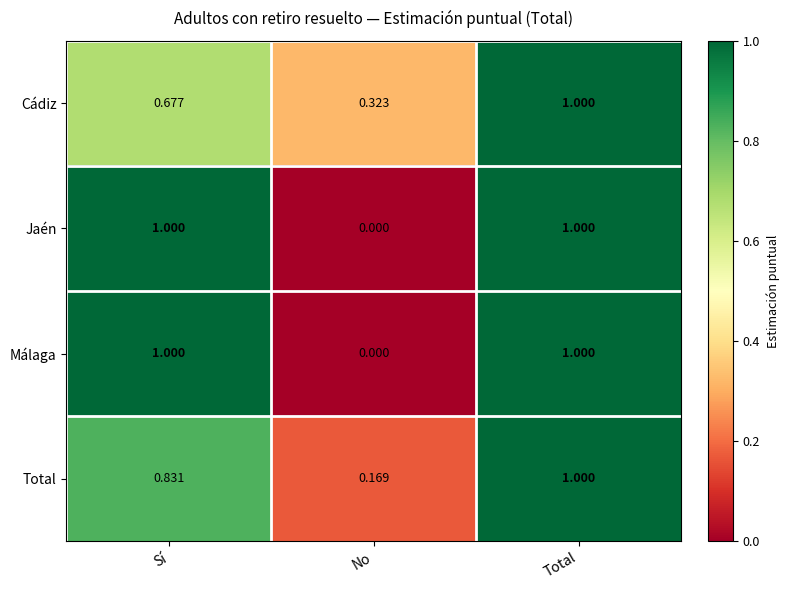

Which series changed the most between Sí and Total?

Cádiz